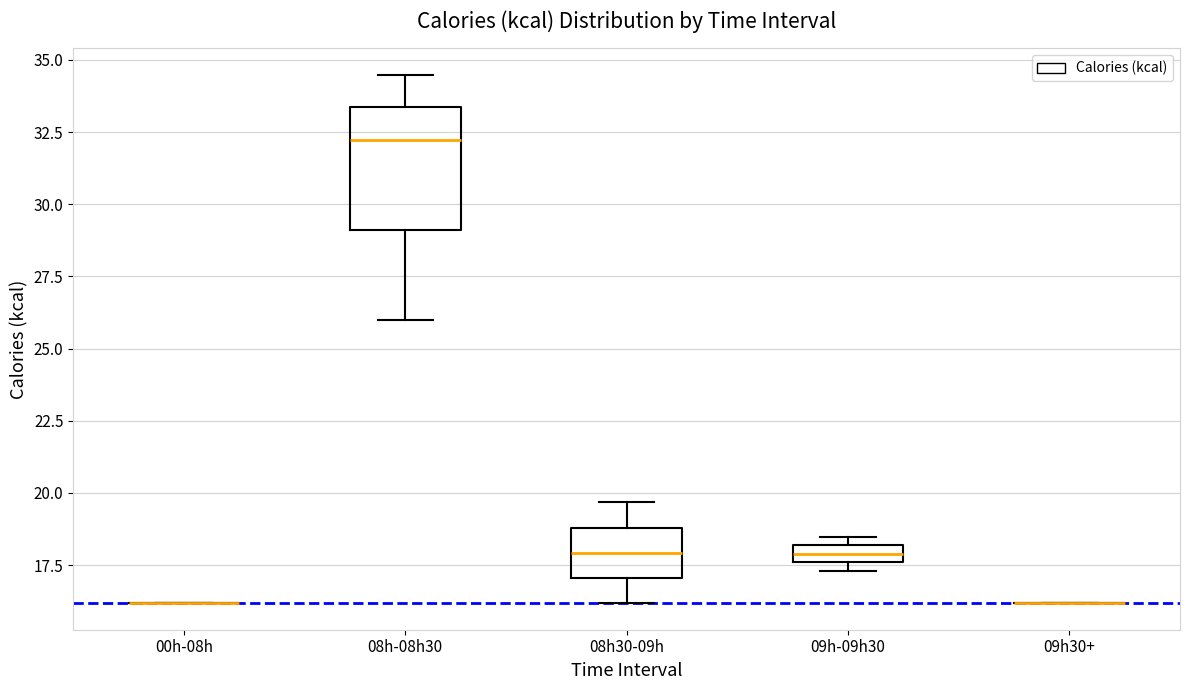

Comparing the boxes themselves (not the whiskers), which one is the tallest?

08h-08h30